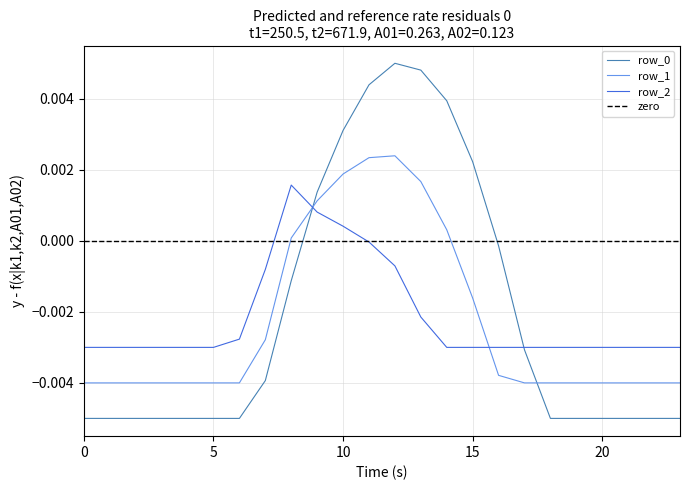

The row_1 series shows -0.0 at 6. True or false?

False